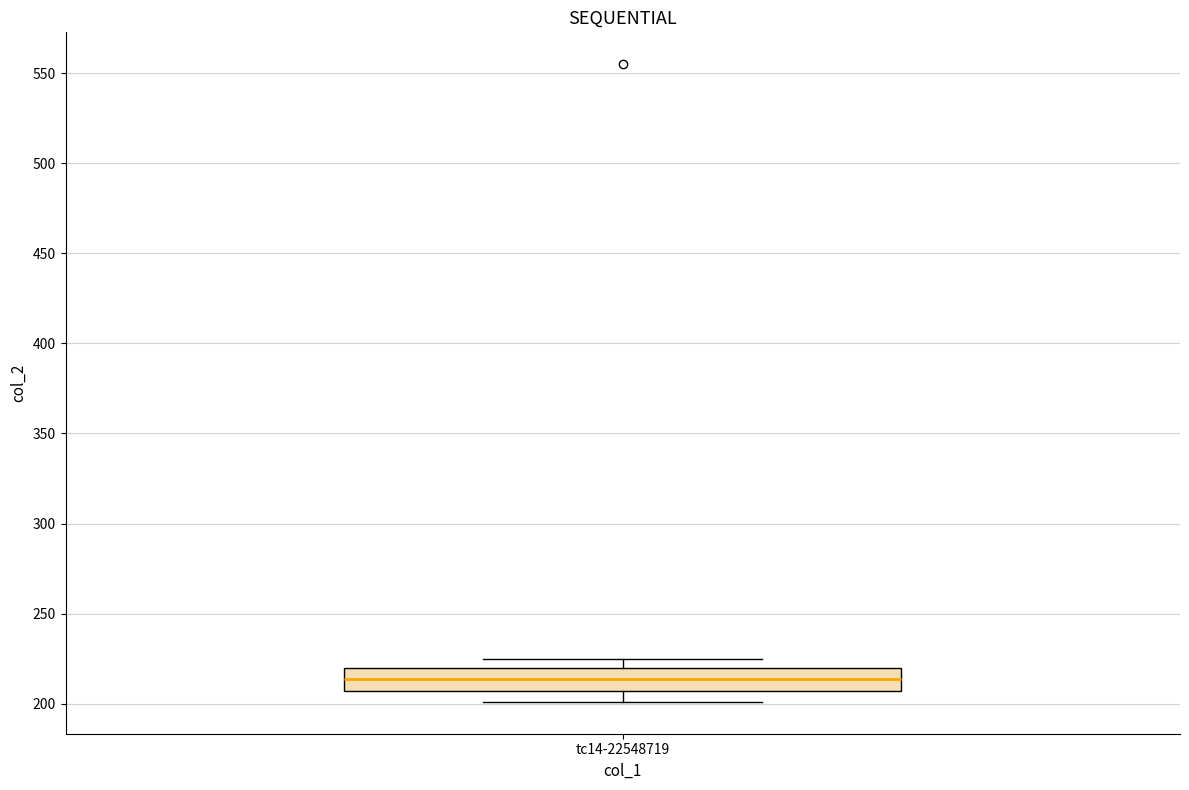

Transcribe this box plot: give where the median line is, the range the box spans, and where the two whiskers end, as read against the y-axis. The values are not printed on the chart, so give them approximately, as read against the axis.

median 215, box 205 to 220, whiskers 200 to 225